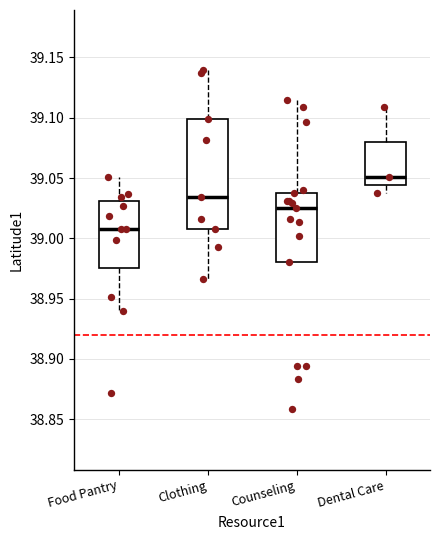

Where does the upper whisker of the box for Food Pantry end on the y-axis? The values are not printed on the chart, so give them approximately, as read against the axis.

39.050